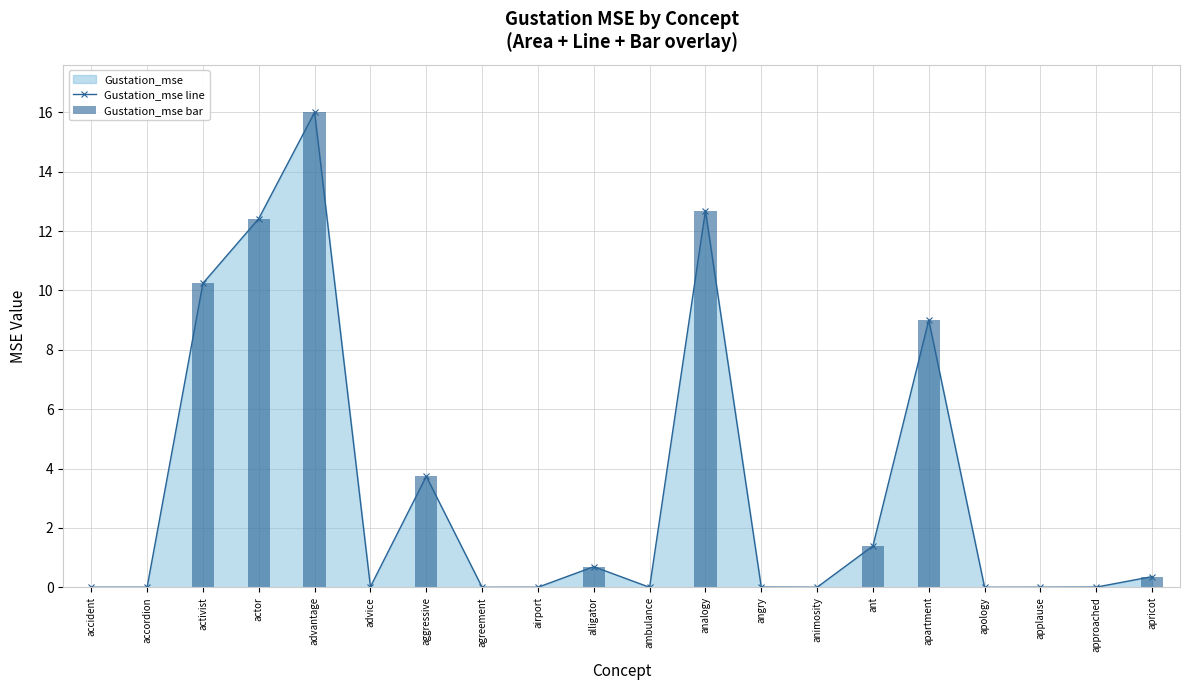

What is the difference between the maximum and second lowest values in the Gustation_mse line series?

16.0